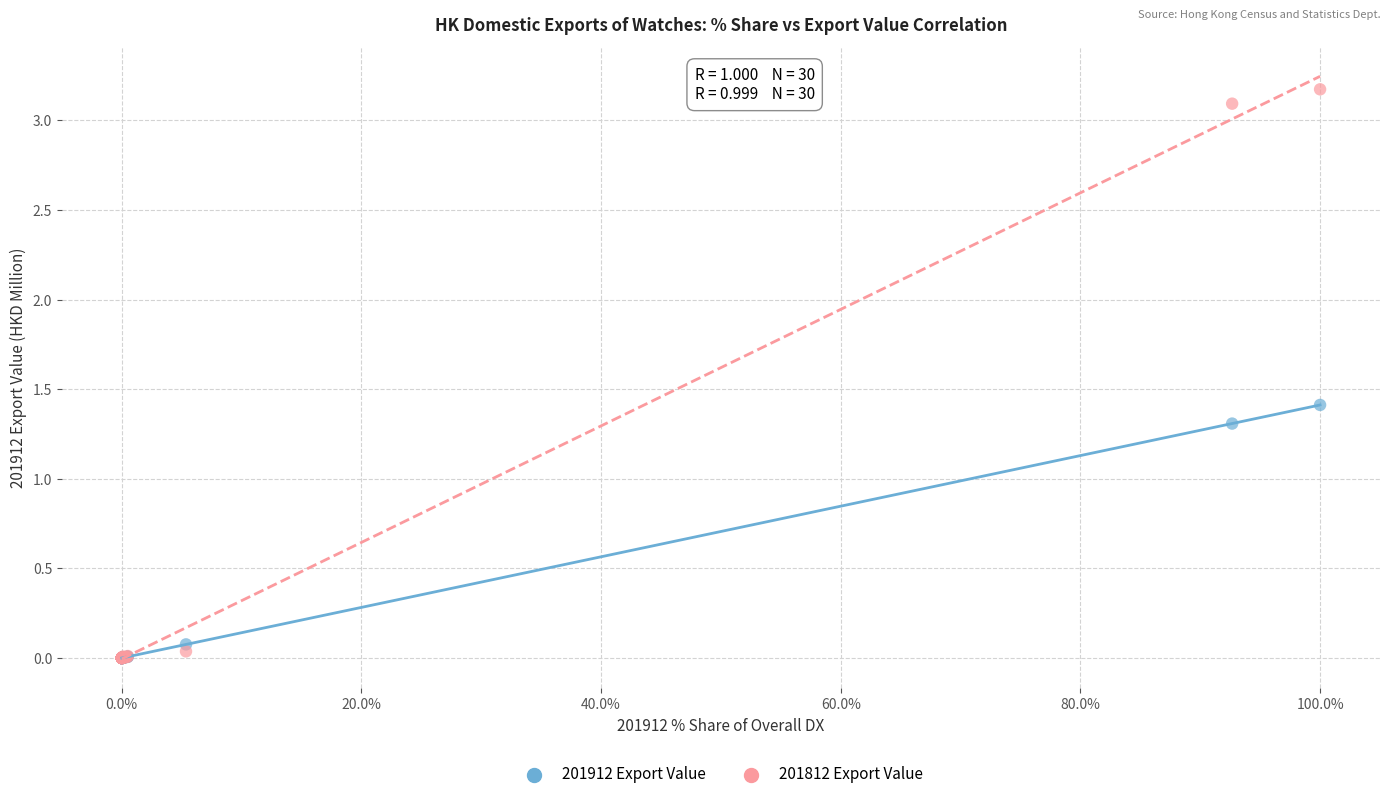

Across all series, what Y value is closest to 1?

1.3